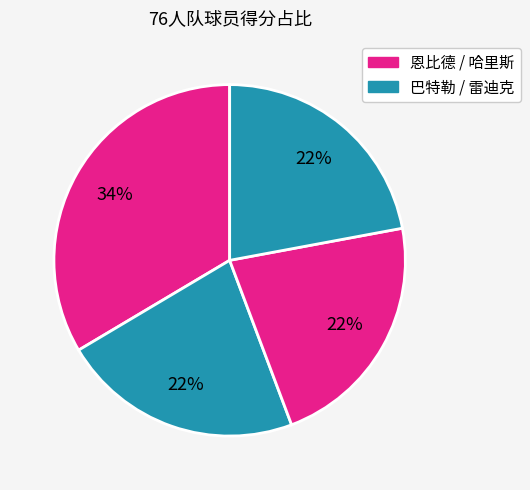

Count the number of slices in the pie.

4